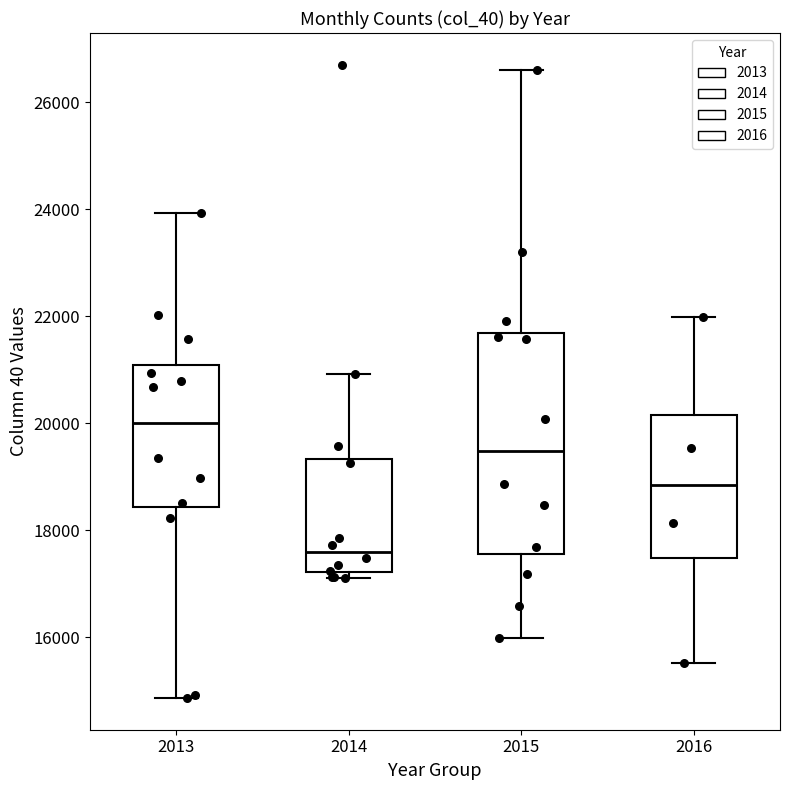

Which box has the highest median line?

2013